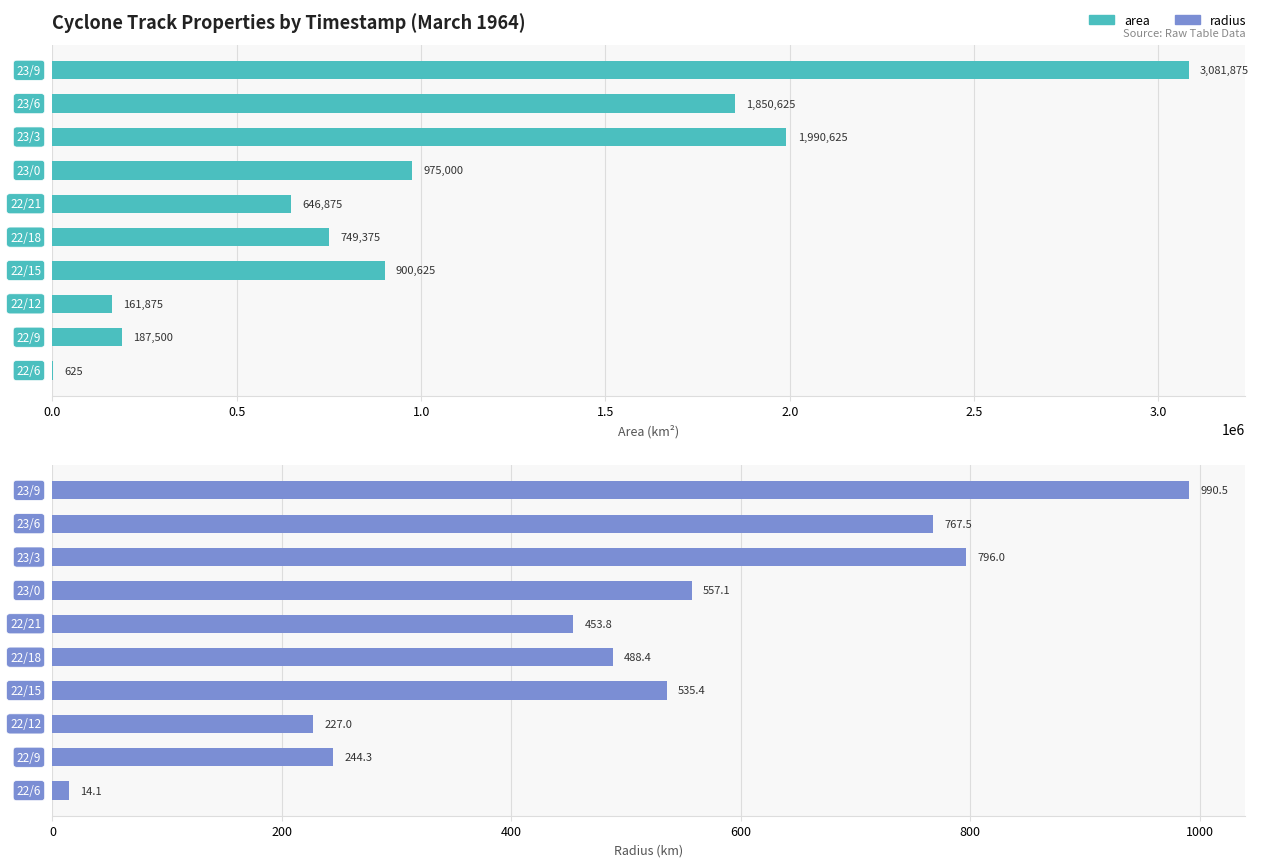

List the series in order of their peak value, lowest first.

radius, area